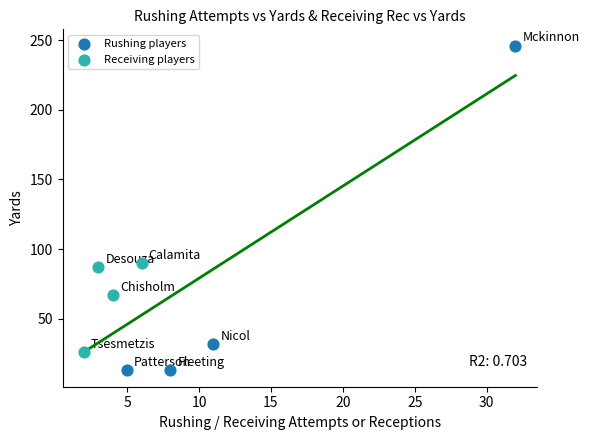

Which series contains the lowest Y value?

Rushing players